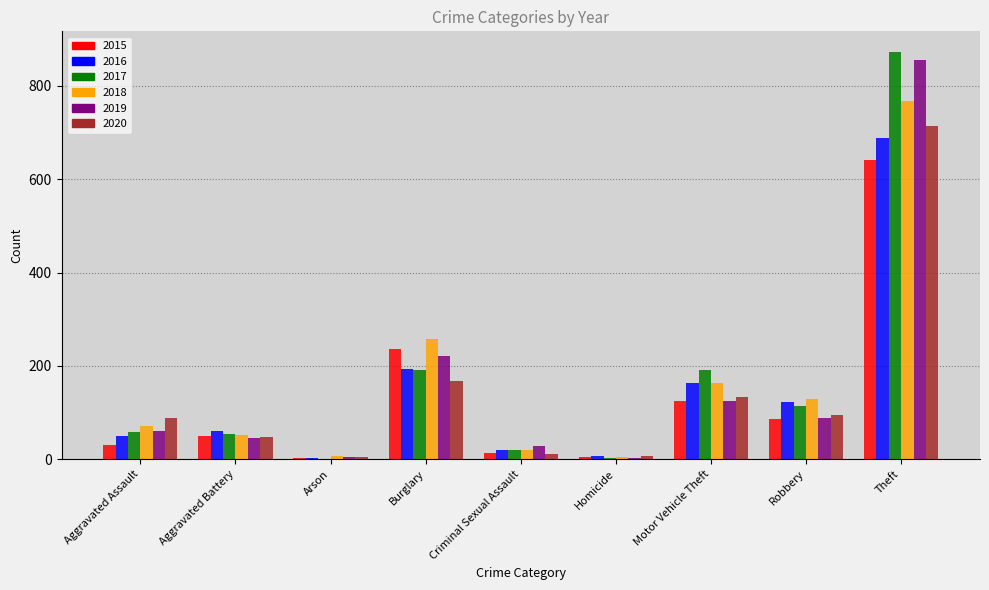

Is it true that 2020 equals 68 at Burglary?

False